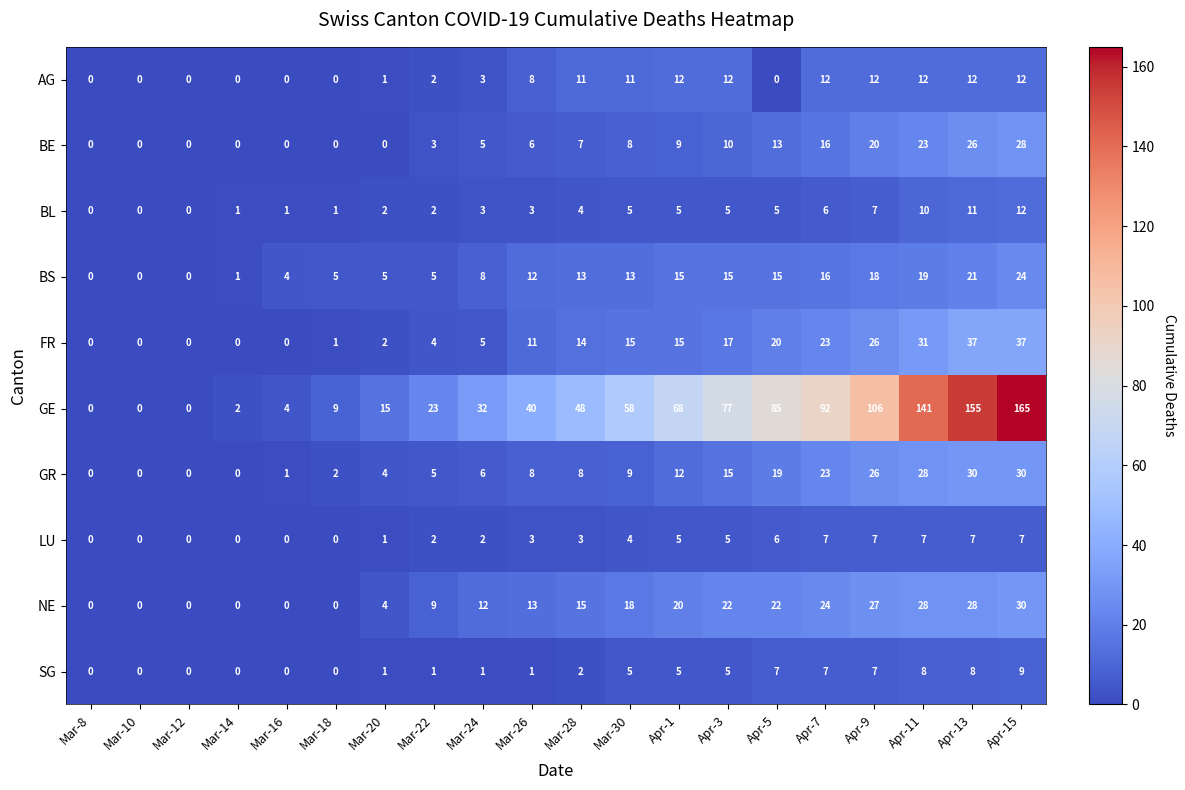

What is the difference between the highest and lowest values at Mar-28?

46